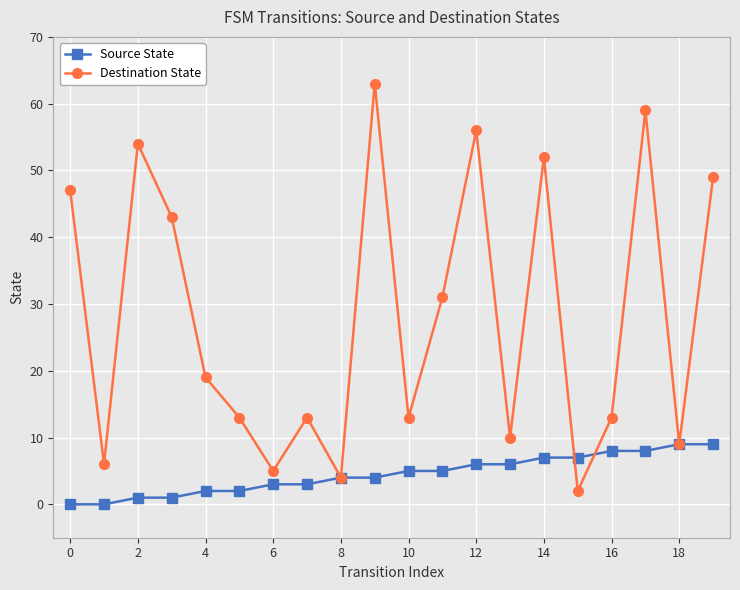

What is the greatest value displayed?

63